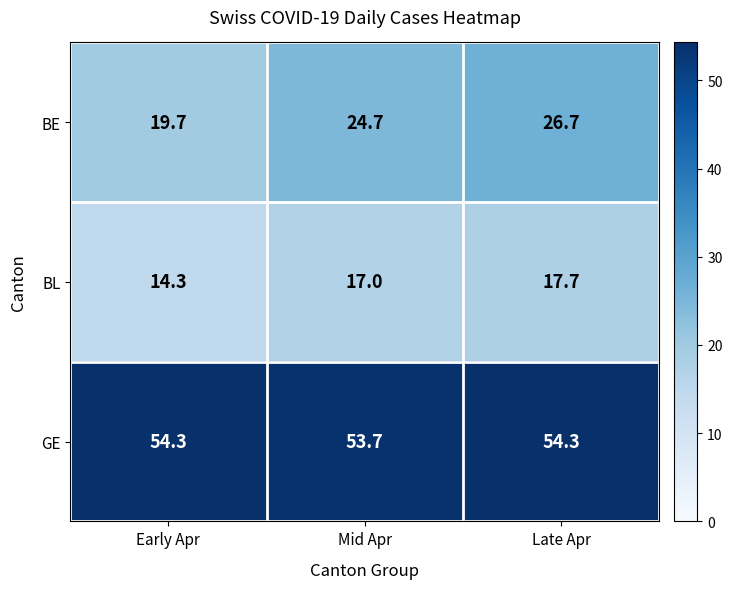

What is the greatest value displayed?

54.3